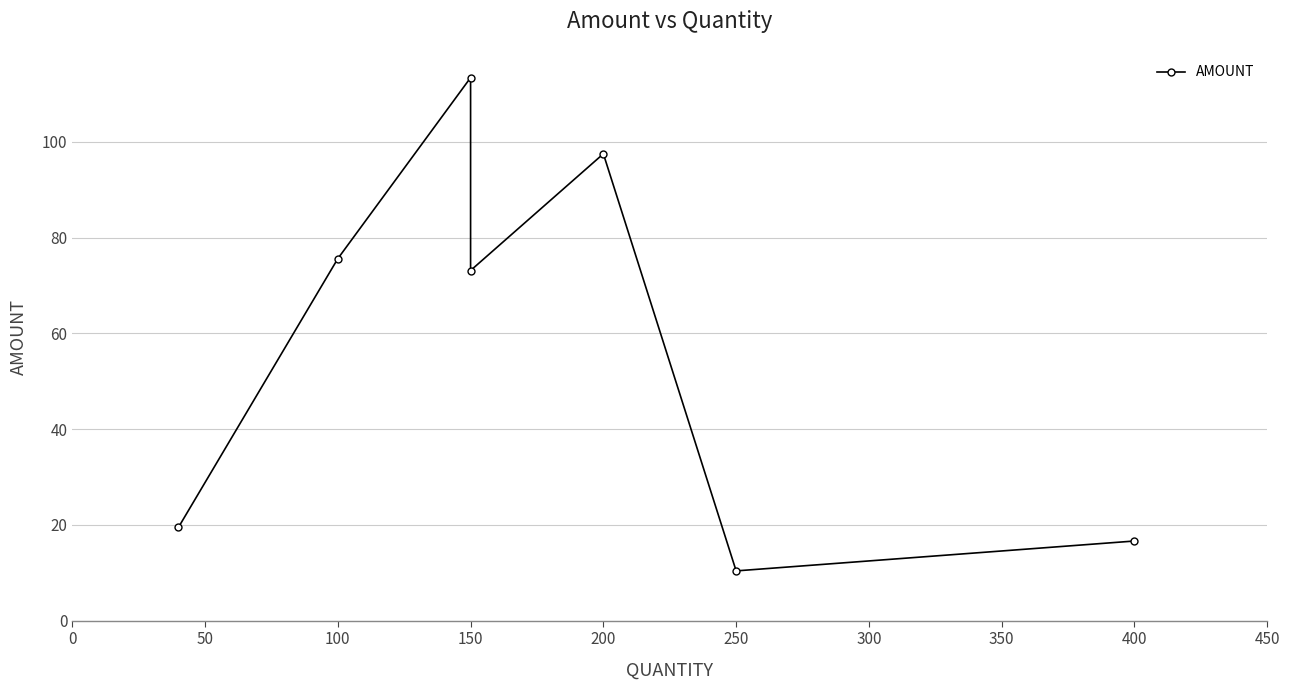

What is the ratio of the value at 100 to the value at 400?

4.5